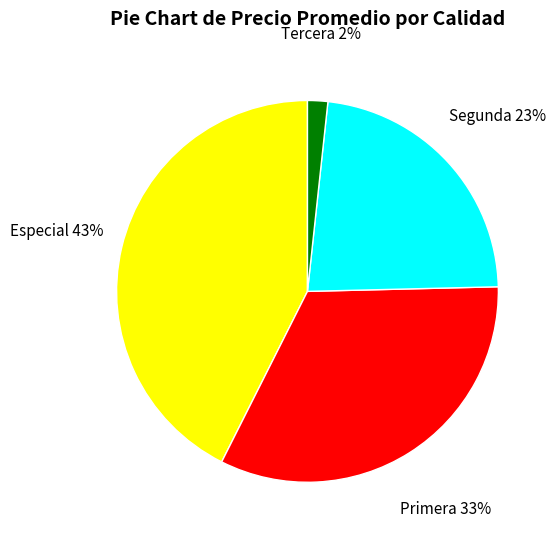

Is there a majority slice in this chart?

No